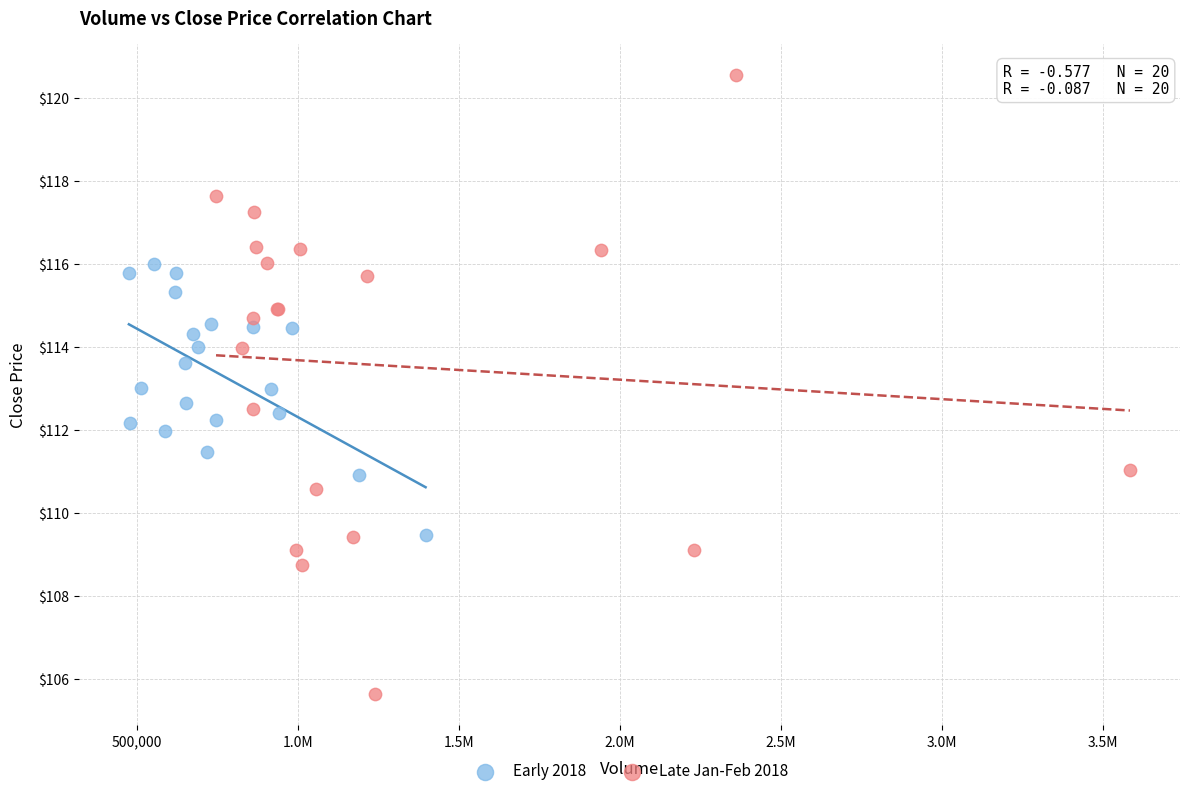

Which series has the widest spread of Y values?

Late Jan-Feb 2018